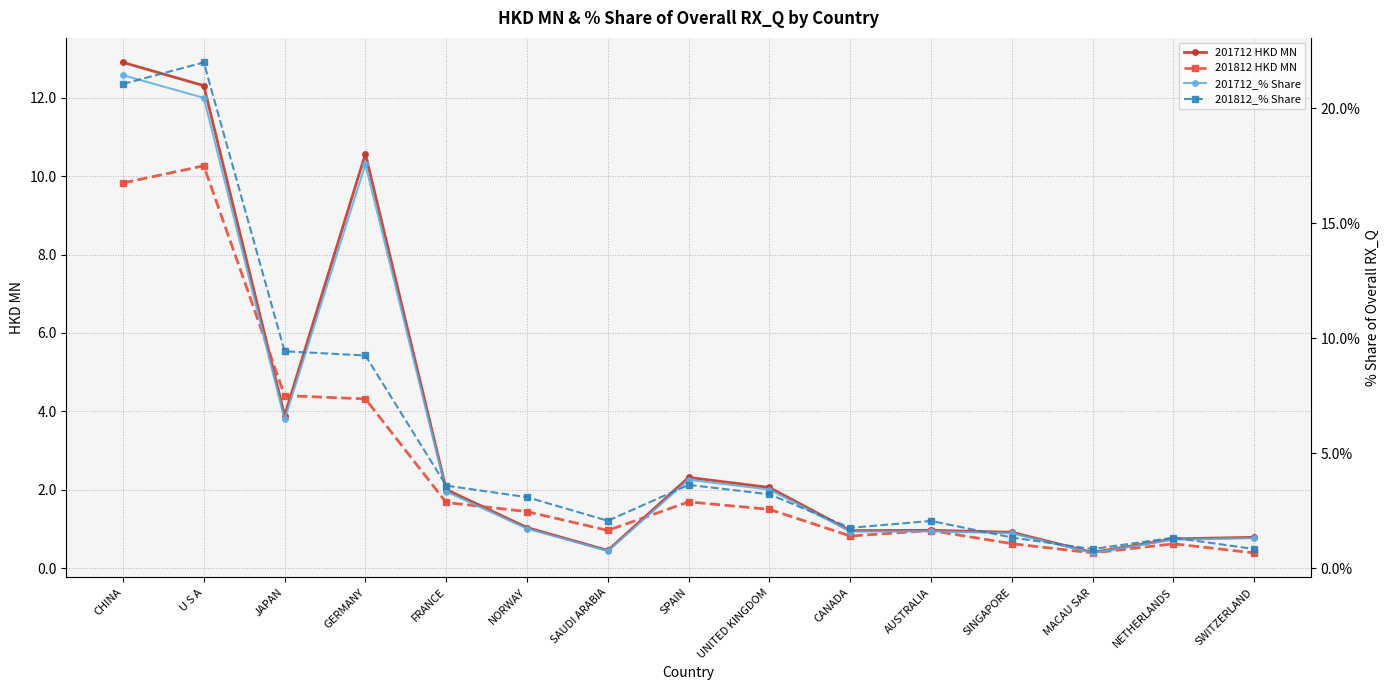

Which series has the largest total across all categories?

201712_% Share